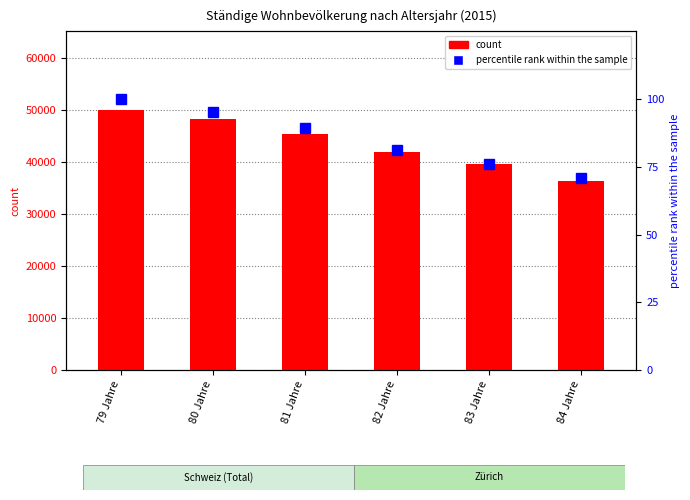

What is the difference between the count values at 82 Jahre and 83 Jahre?

2392.0